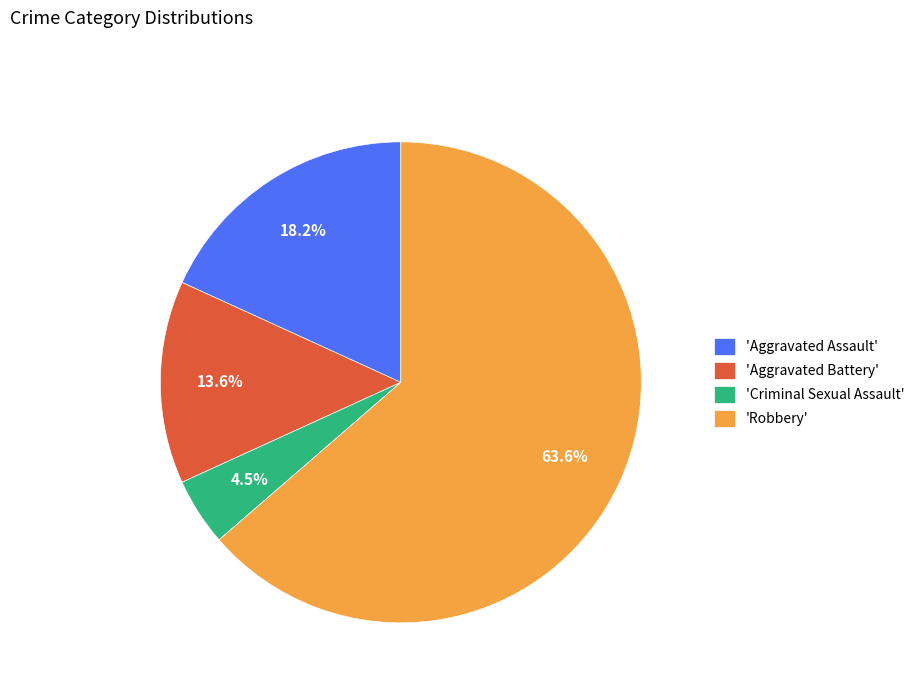

To the nearest percent, what is the difference between the largest and smallest slice percentages?

59%